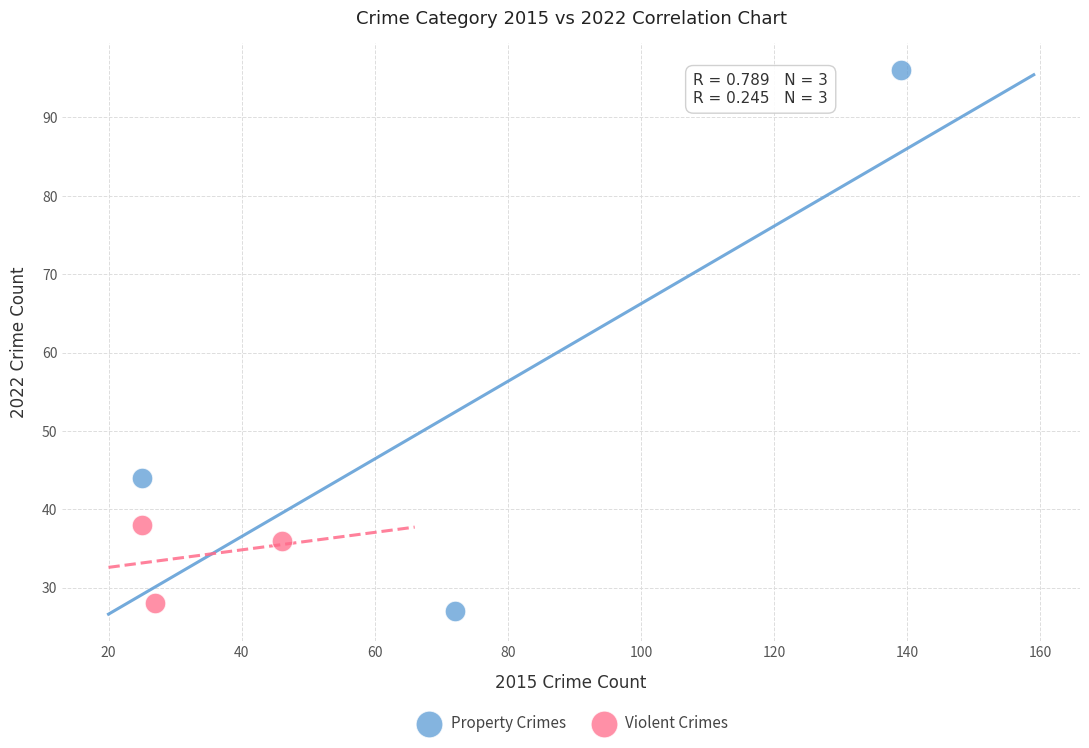

Which series has the largest Y range (max minus min)?

Property Crimes